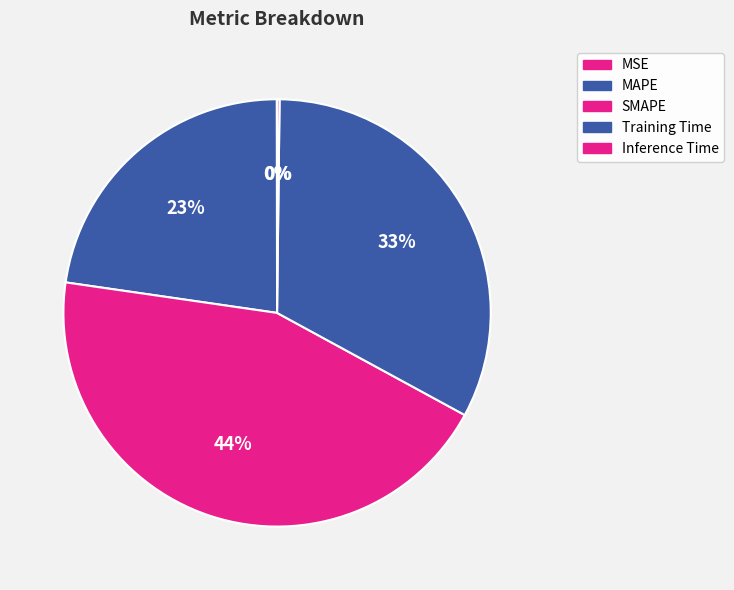

To the nearest percent, what percentage of the pie is Training Time?

33%